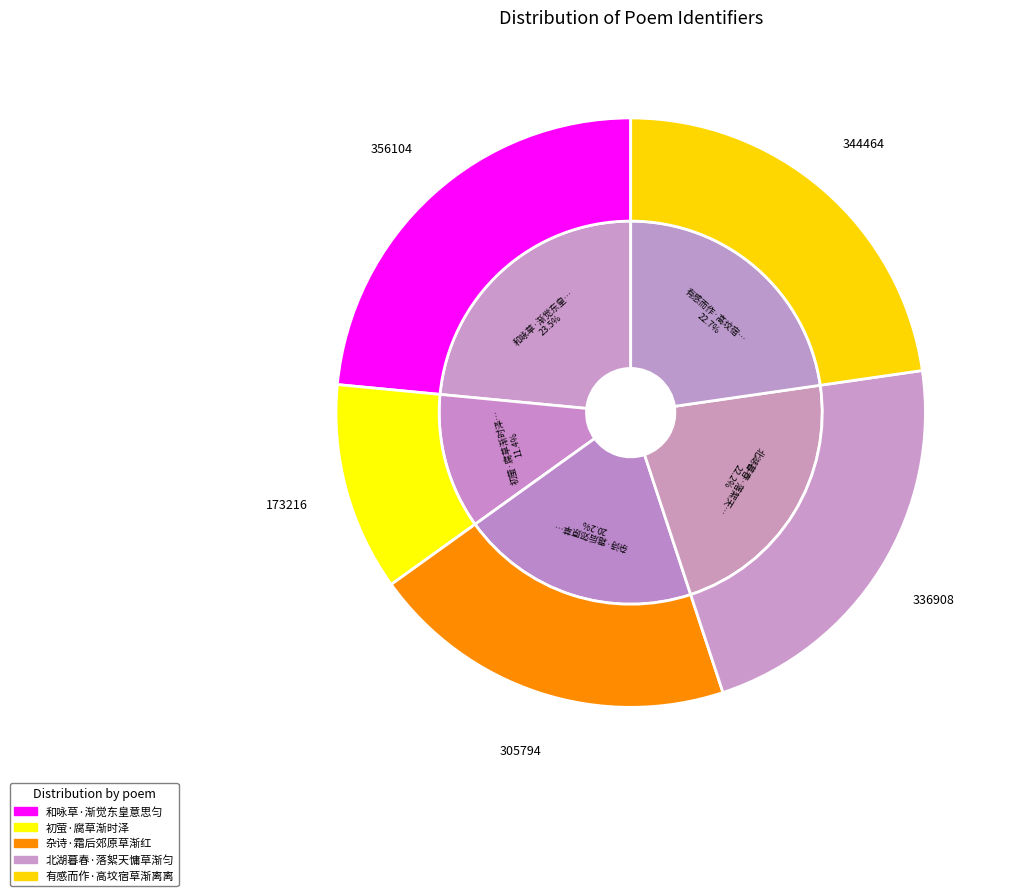

Rank the categories by value from highest to lowest.

和咏草·渐觉东皇意思匀, 有感而作·高坟宿草渐离离, 北湖暮春·落絮天慵草渐匀, 杂诗·霜后郊原草渐红, 初萤·腐草渐时泽